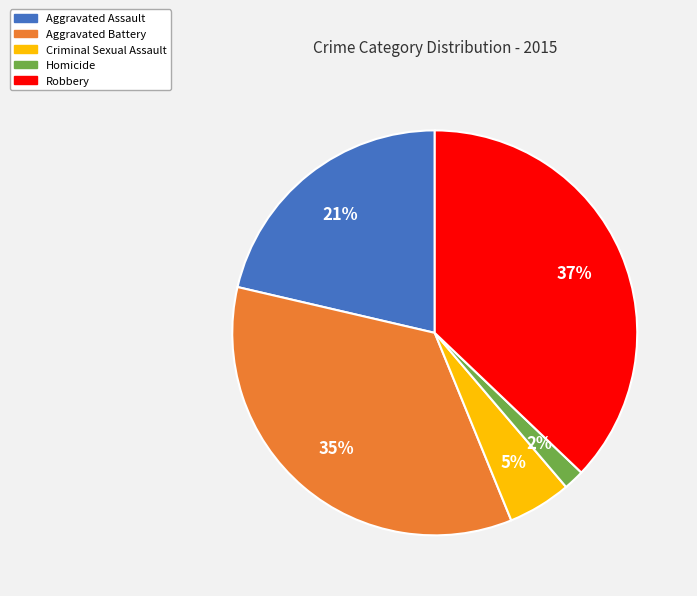

True or false: Criminal Sexual Assault accounts for 1% of the total.

False